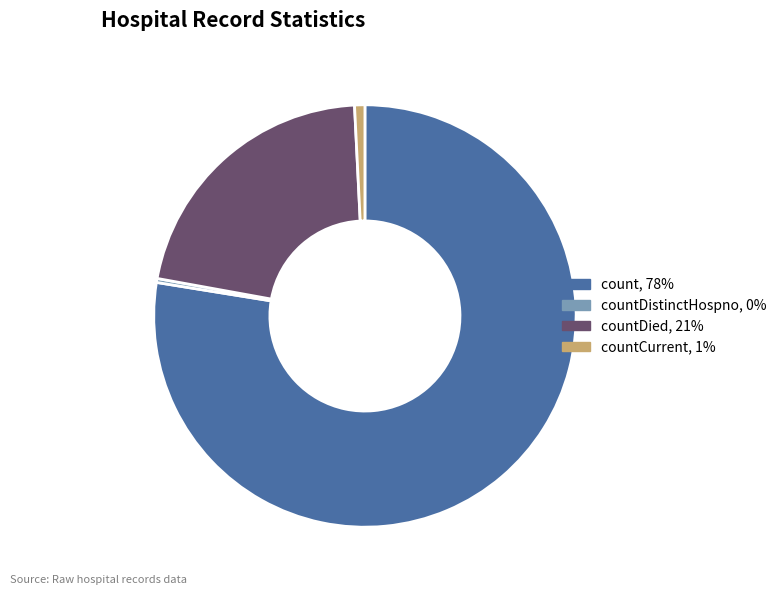

Between countDied, 21% and countCurrent, 1%, which is larger?

countDied, 21%